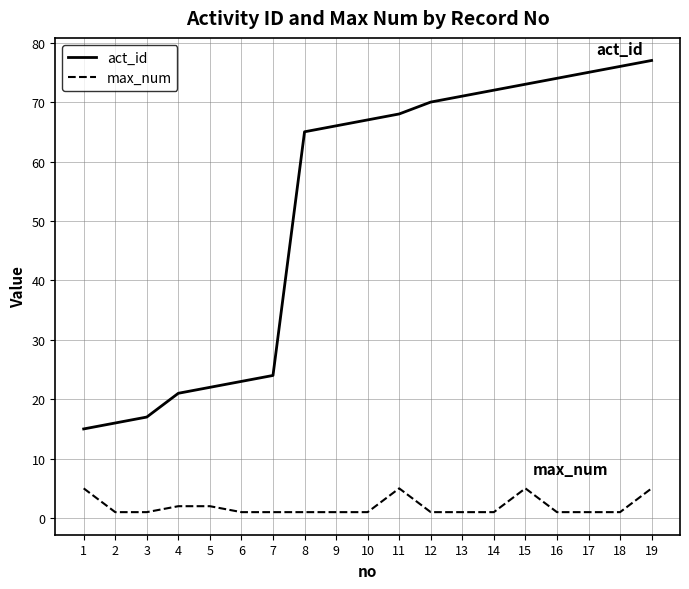

True or false: max_num and act_id cross at least once.

False